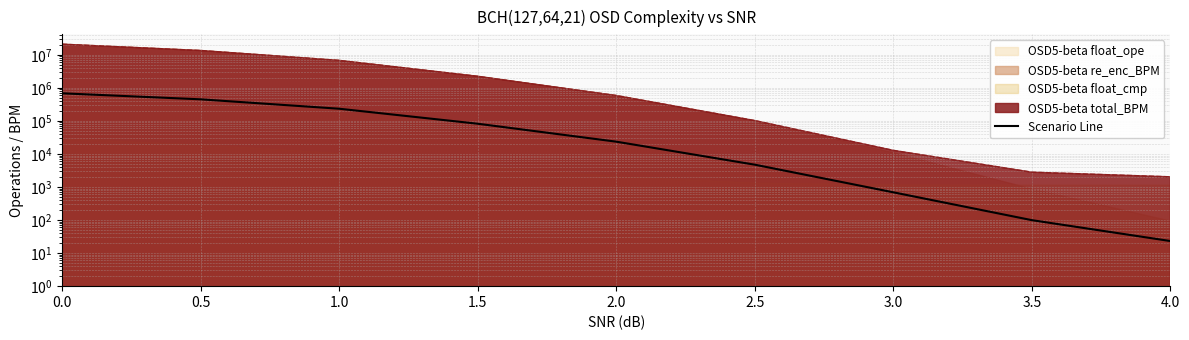

What is the value of the 5th point from the left?

23630.0